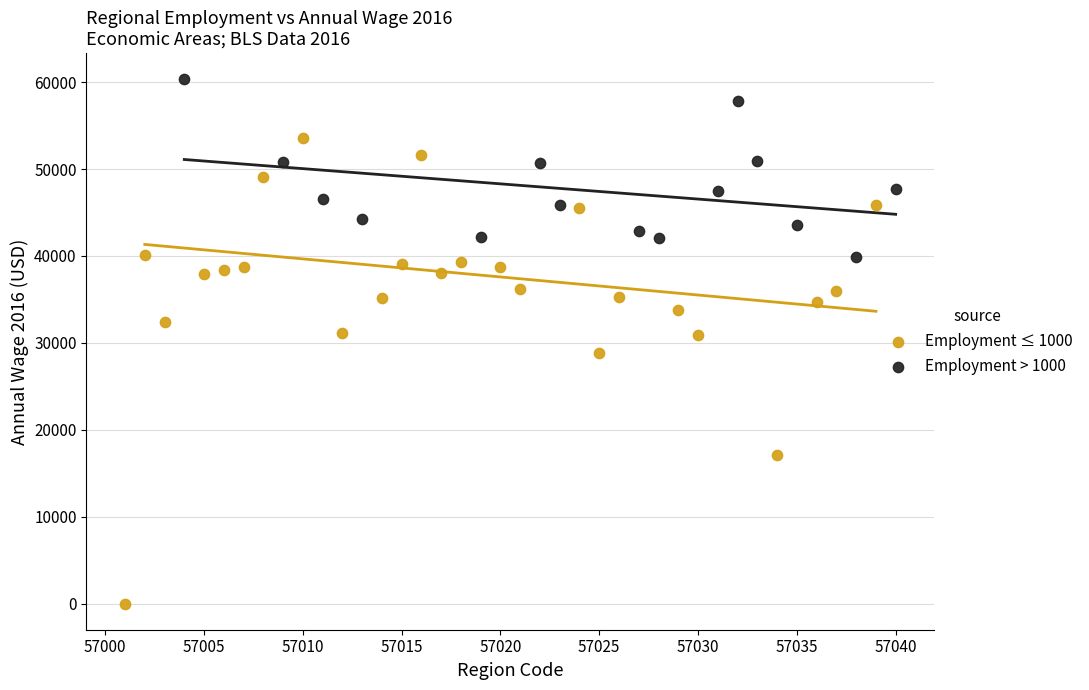

What are all the series names shown in the legend?

Employment ≤ 1000, Employment > 1000